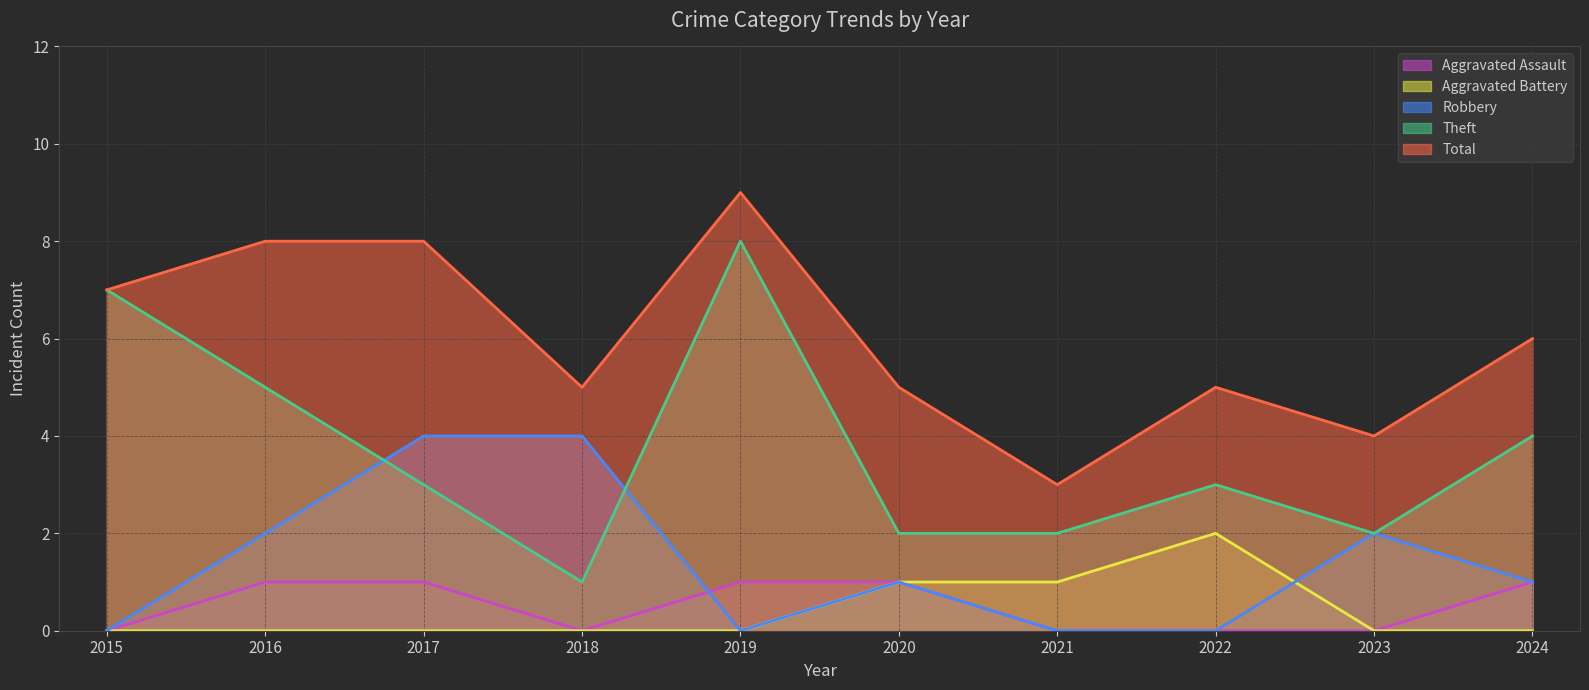

After their last crossing, which series has the higher values: Robbery or Theft?

Theft